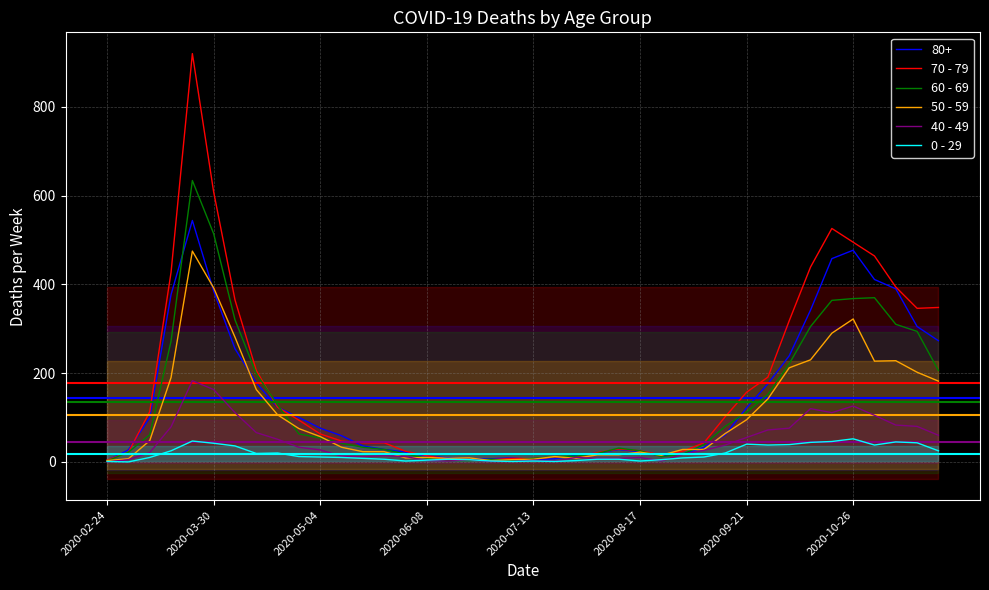

Where do 70 - 79 and 50 - 59 first cross each other?

15 and 16